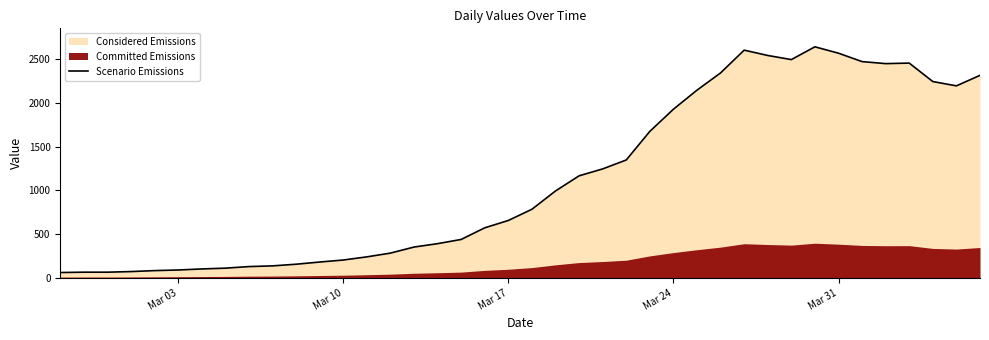

What is the maximum value for Scenario Emissions?

2640